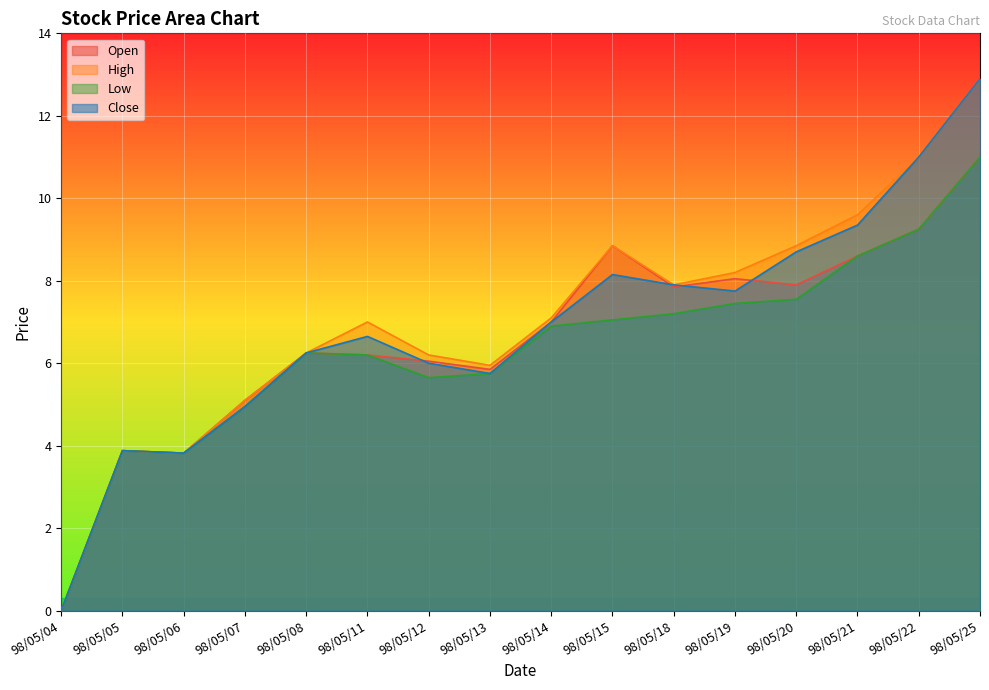

Reading right to left, list all the values displayed in this chart.

col_3: 98/05/25=11.0	98/05/22=9.2	98/05/21=8.6	98/05/20=7.9	98/05/19=8.1	98/05/18=7.8	98/05/15=8.8	98/05/14=7.0	98/05/13=5.8	98/05/12=6.0	98/05/11=6.2	98/05/08=6.2	98/05/07=5.1	98/05/06=3.8	98/05/05=3.9	98/05/04=0.0
col_4: 98/05/25=12.9	98/05/22=11.0	98/05/21=9.6	98/05/20=8.8	98/05/19=8.2	98/05/18=7.9	98/05/15=8.8	98/05/14=7.1	98/05/13=6.0	98/05/12=6.2	98/05/11=7.0	98/05/08=6.2	98/05/07=5.1	98/05/06=3.8	98/05/05=3.9	98/05/04=0.0
col_5: 98/05/25=11.0	98/05/22=9.2	98/05/21=8.6	98/05/20=7.5	98/05/19=7.5	98/05/18=7.2	98/05/15=7.0	98/05/14=6.9	98/05/13=5.8	98/05/12=5.7	98/05/11=6.2	98/05/08=6.2	98/05/07=5.0	98/05/06=3.8	98/05/05=3.9	98/05/04=0.0
col_6: 98/05/25=12.9	98/05/22=11.0	98/05/21=9.3	98/05/20=8.7	98/05/19=7.8	98/05/18=7.9	98/05/15=8.2	98/05/14=7.0	98/05/13=5.8	98/05/12=6.0	98/05/11=6.7	98/05/08=6.2	98/05/07=5.0	98/05/06=3.8	98/05/05=3.9	98/05/04=0.0